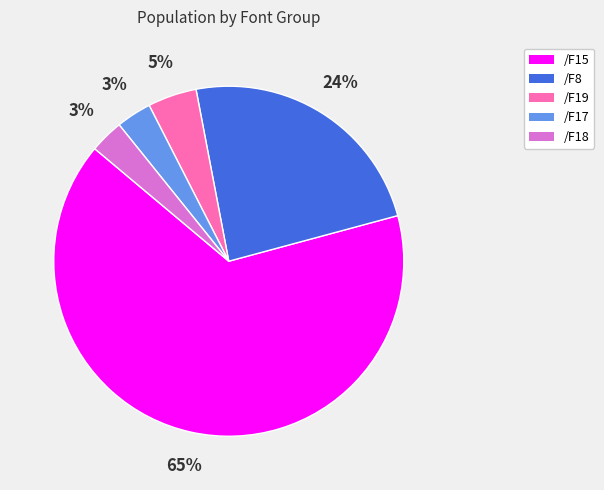

Does any single category account for the majority?

Yes